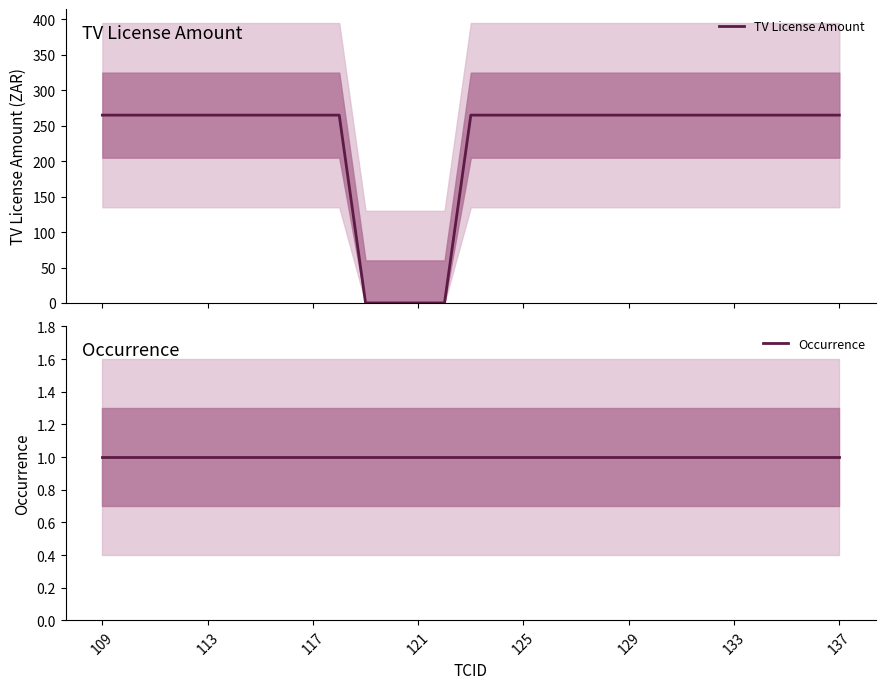

What is the average value of the Occurrence series?

1